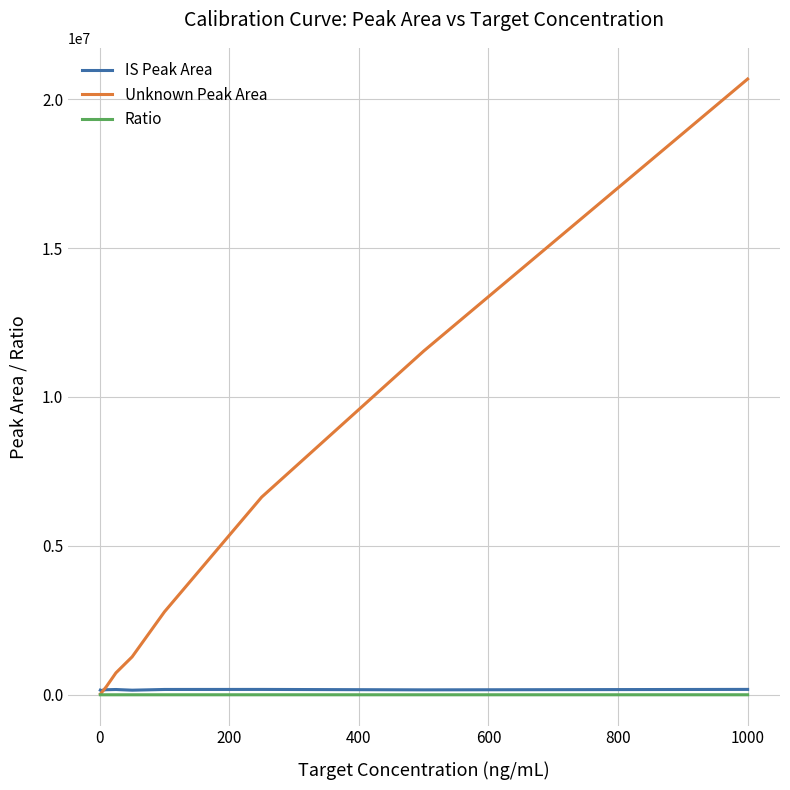

How many intersections are there between IS Peak Area and Unknown Peak Area?

1